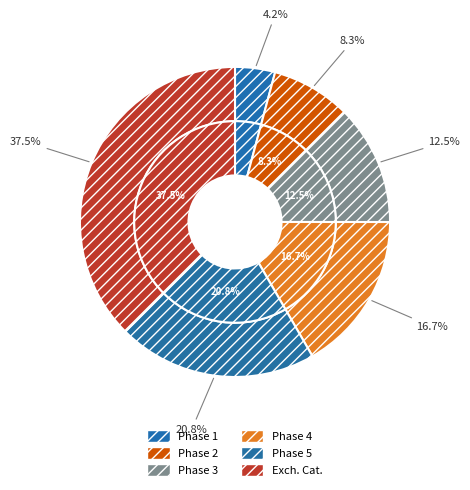

Do Phase 1 and Exch. Cat. together represent more than half of the pie?

No